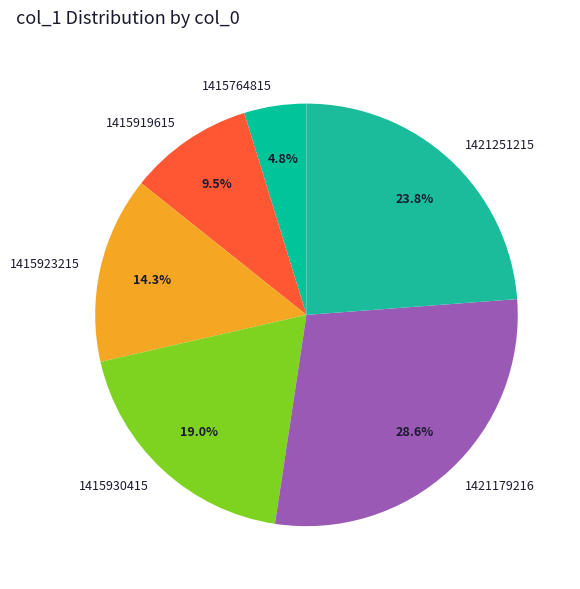

To the nearest percent, what is the average slice percentage?

17%